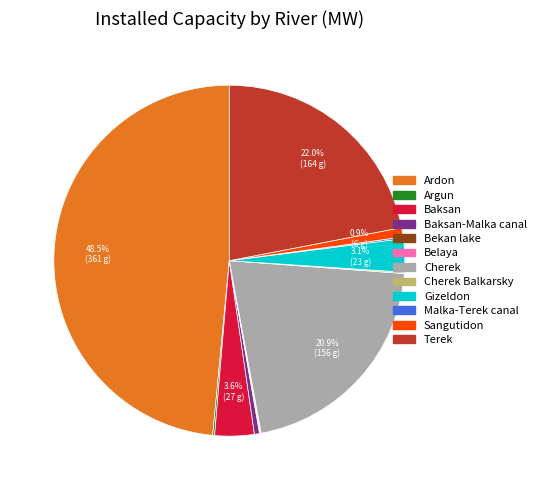

Does any single category account for the majority?

No